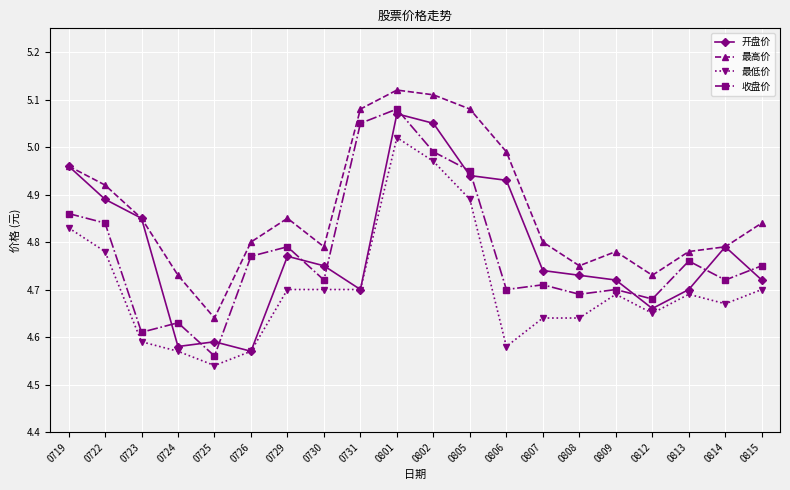

True or false: 最高价 and 收盘价 intersect in this chart.

False